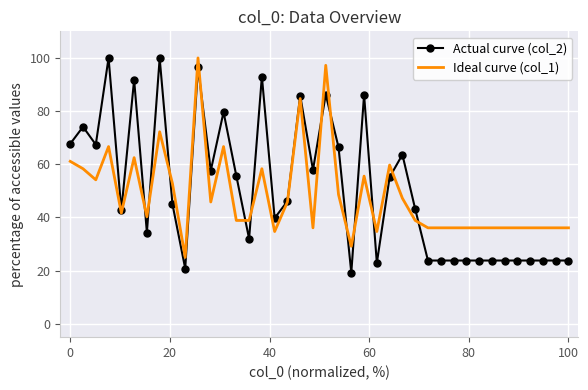

What is the sum of all Actual curve (col_2) values?

2016.7